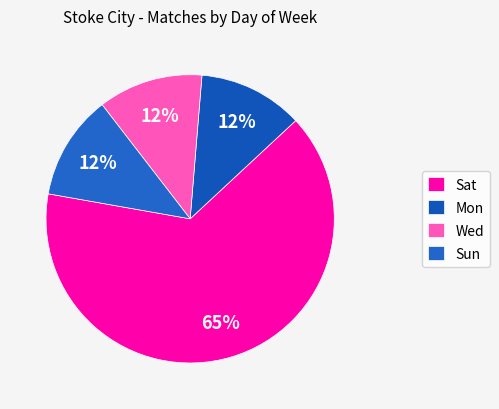

What is the smallest slice in the pie chart?

Mon